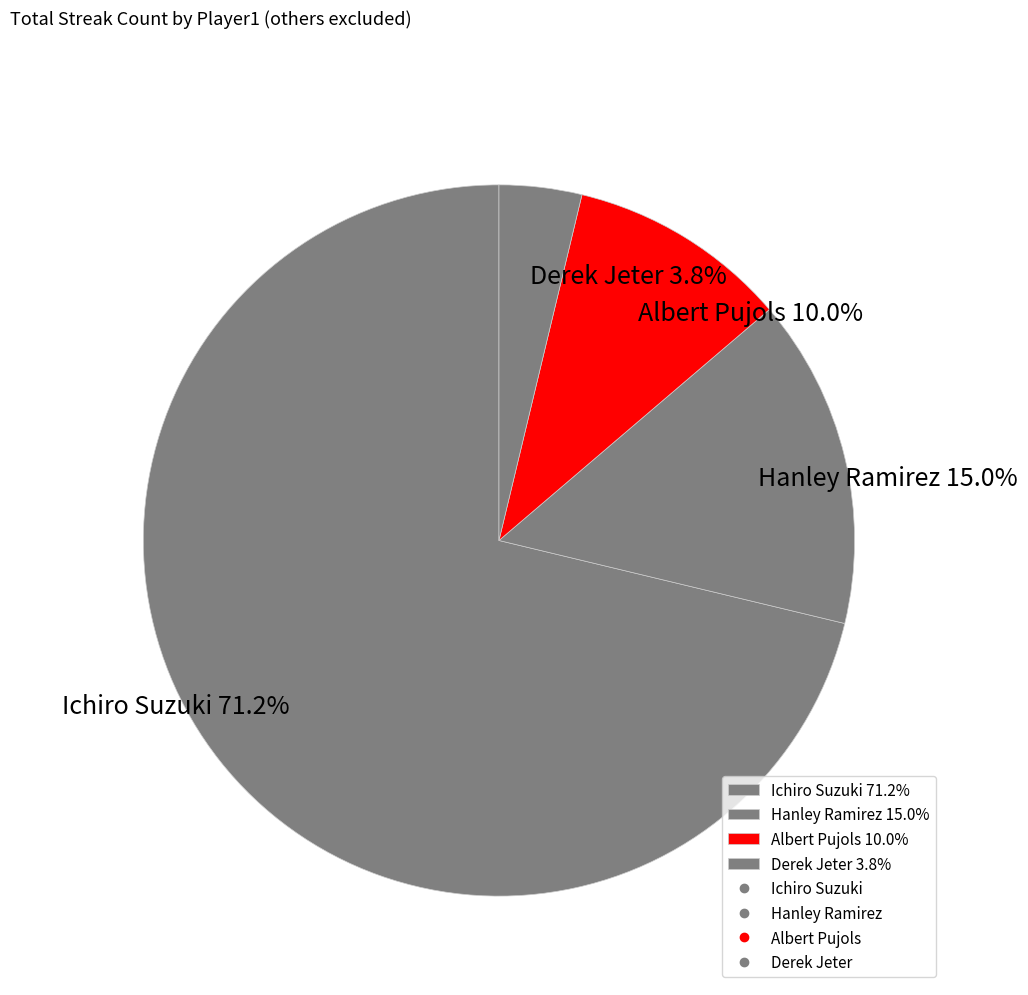

How many slices are in this pie chart?

4